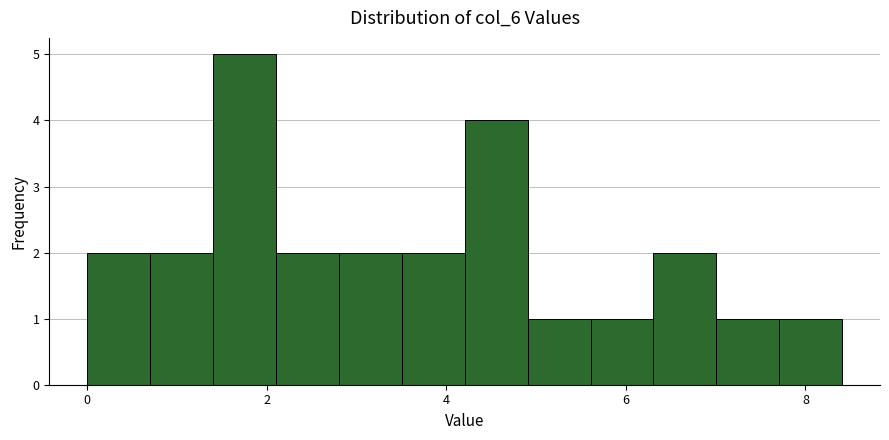

Read against the x-axis, roughly where is the centre of the tallest bar?

1.8